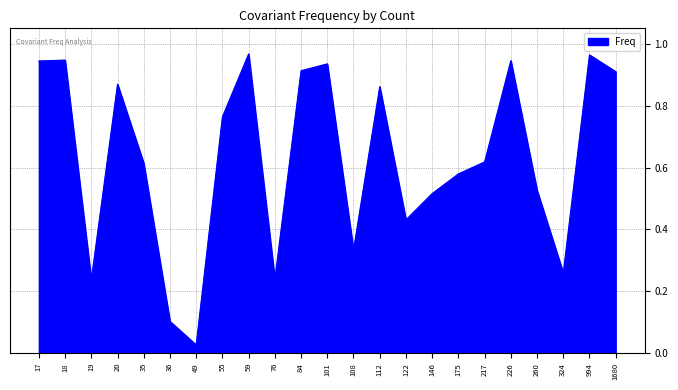

Where is the data nearest to the value 0?

49